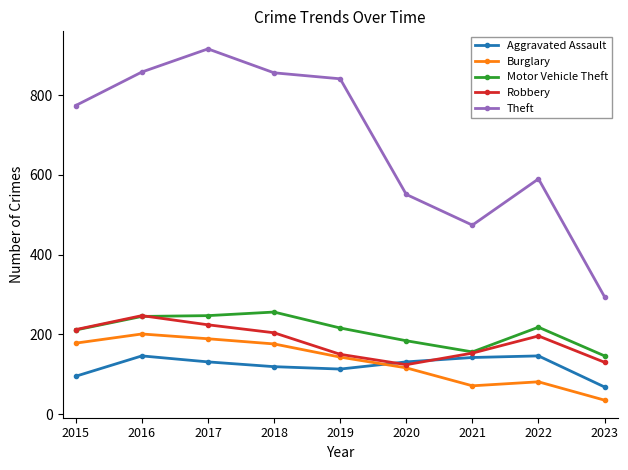

What is the average value of the Theft series?

684